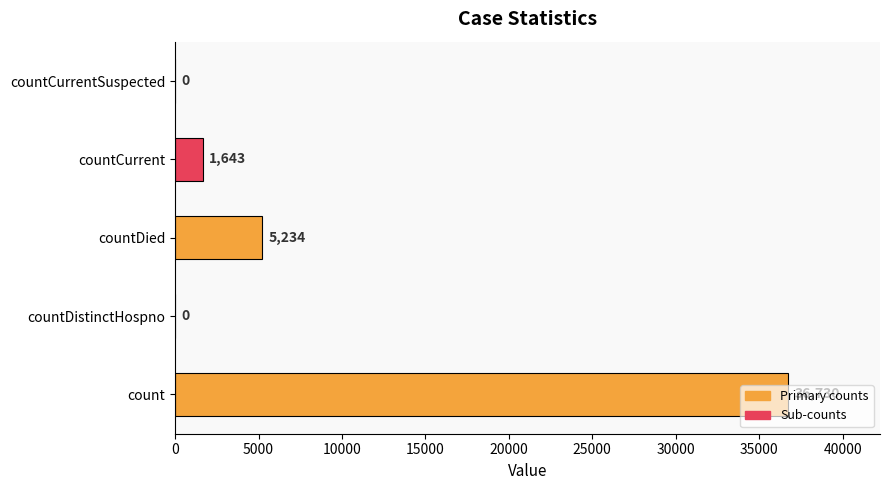

Is it true that the value at countDied is 9259?

False